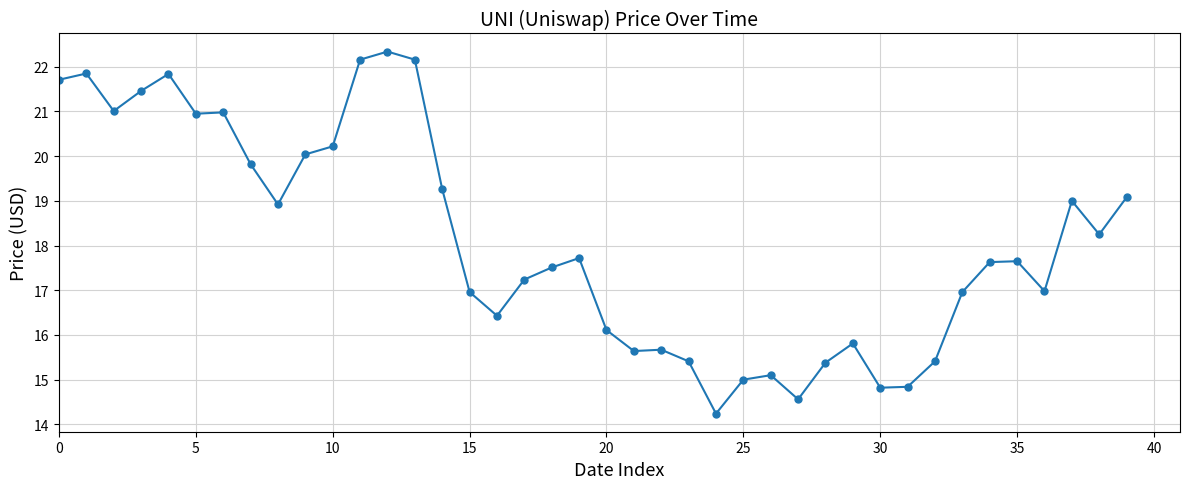

What is the average value?

18.1